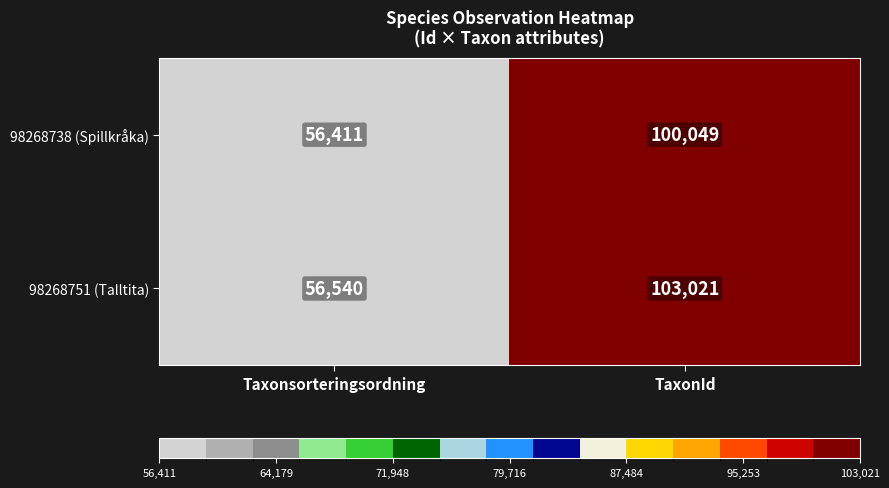

Which series has the largest range (max minus min)?

98268751 (Talltita)